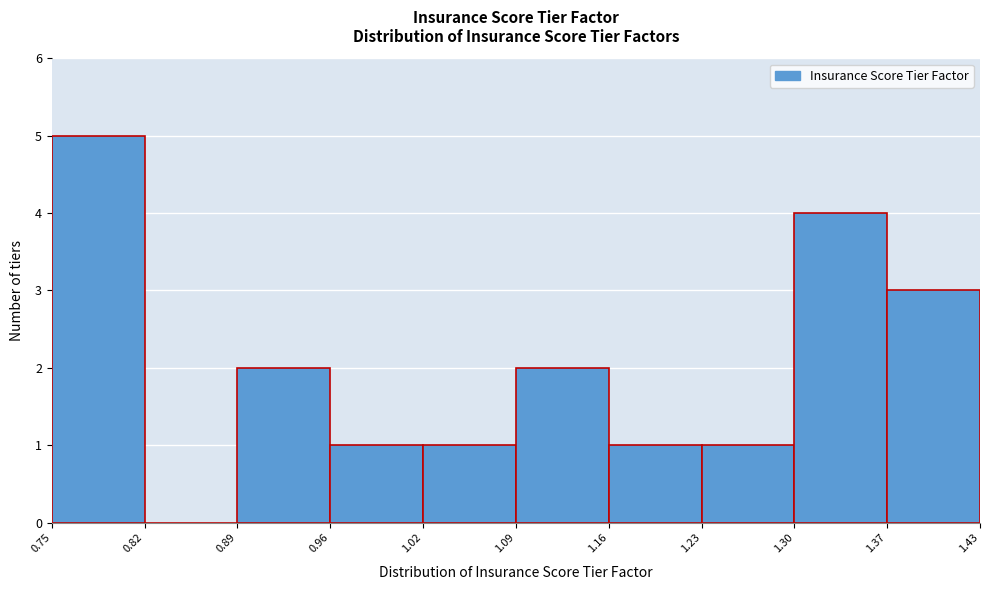

Reading left to right, list every bar in this chart as the range it spans on the x-axis followed by its height. The values are not printed on the chart, so give them approximately, as read against the axis.

0.75 to 0.82: 5
0.82 to 0.89: 0
0.89 to 0.96: 2
0.96 to 1.02: 1
1.02 to 1.09: 1
1.09 to 1.16: 2
1.16 to 1.23: 1
1.23 to 1.30: 1
1.30 to 1.37: 4
1.37 to 1.43: 3